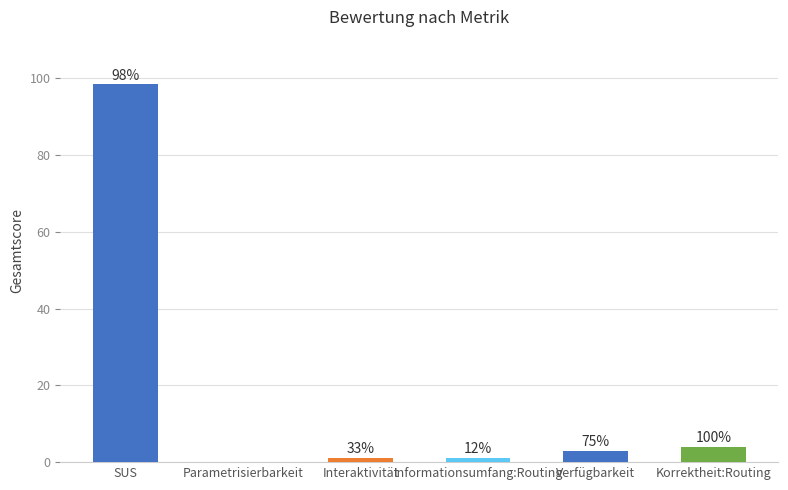

Reading left to right, what are all the values shown in this chart?

SUS=98.3	Parametrisierbarkeit=0.0	Interaktivität=1.0	Informationsumfang:Routing=1.0	Verfügbarkeit=3.0	Korrektheit:Routing=4.0